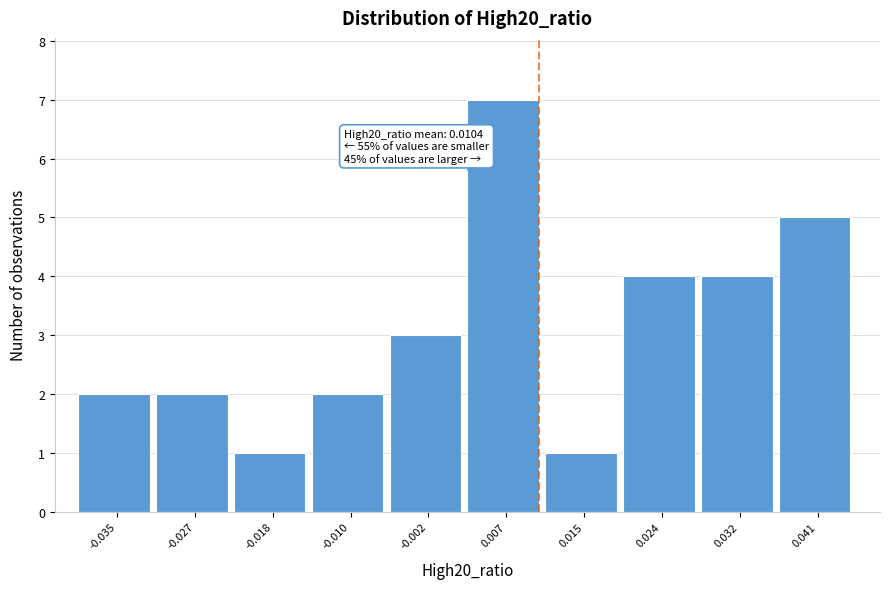

Over which range of the x-axis is the bar tallest?

0.003 to 0.011